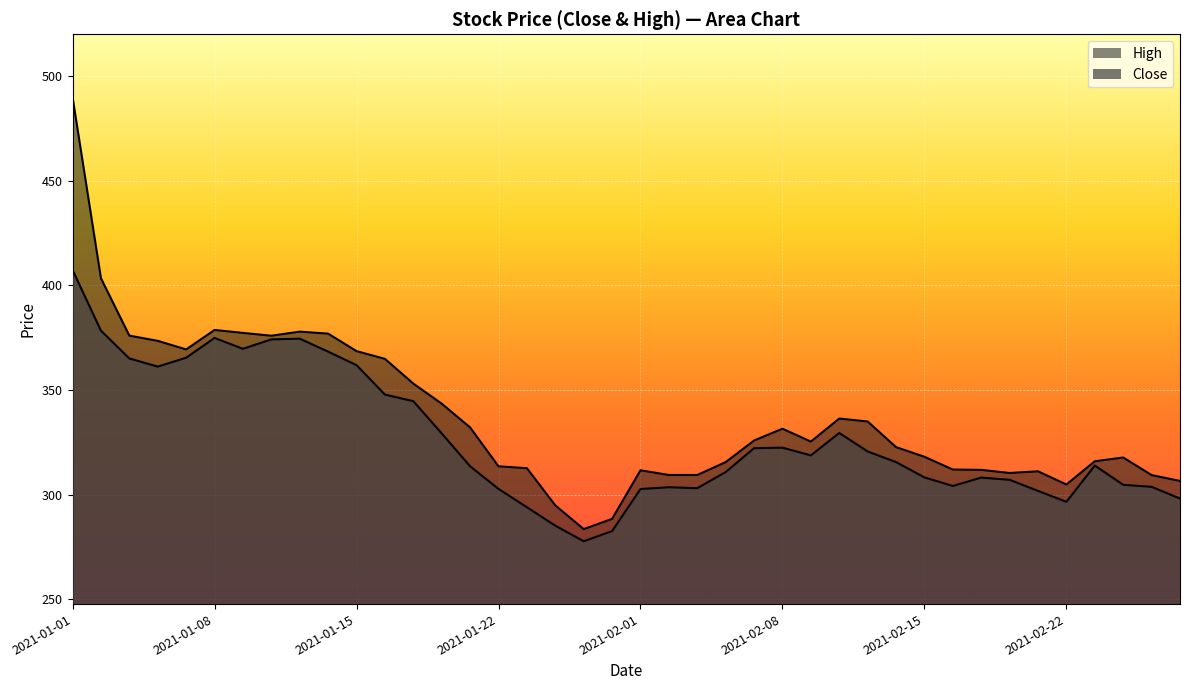

How many values in the High series are below 325?

20